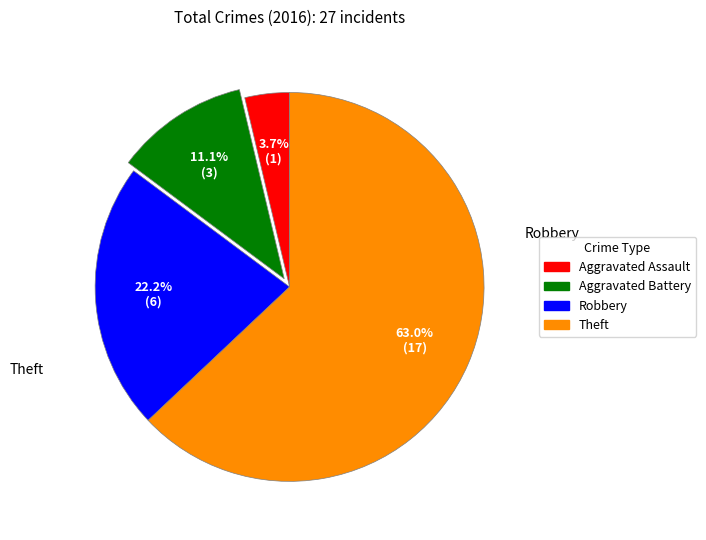

Which category has the biggest portion of the pie?

Theft